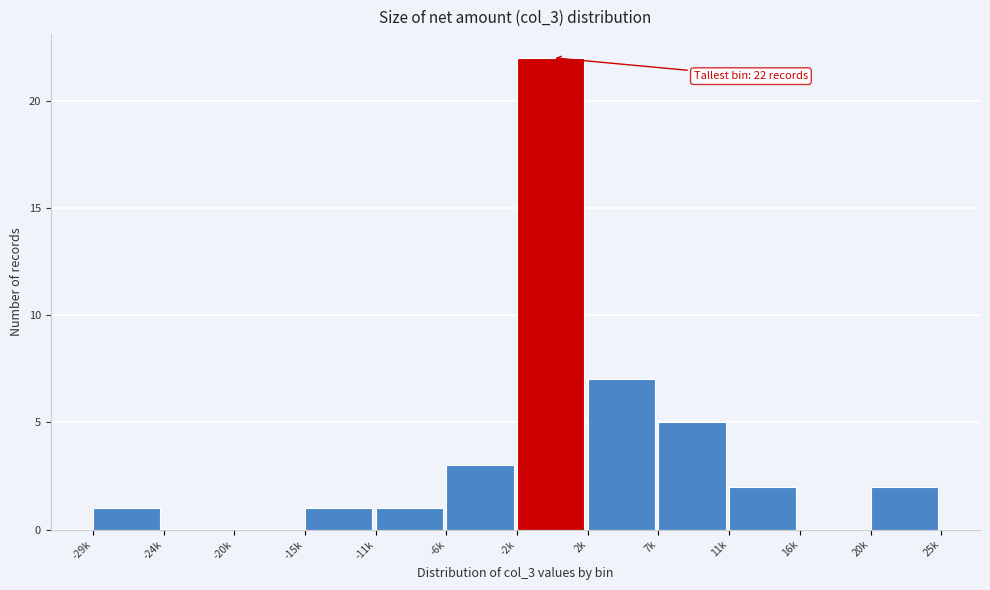

Reading left to right, list all the values displayed in this chart.

-29k=1	-24k=0	-20k=0	-15k=1	-11k=1	-6k=3	-2k=22	2k=7	7k=5	11k=2	16k=0	20k=2